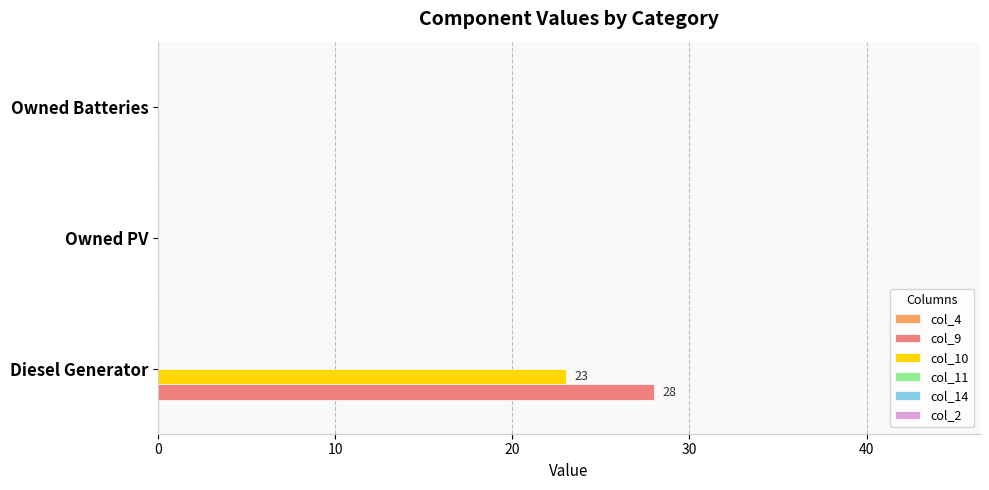

The value of col_10 at Owned PV is 16. True or false?

False